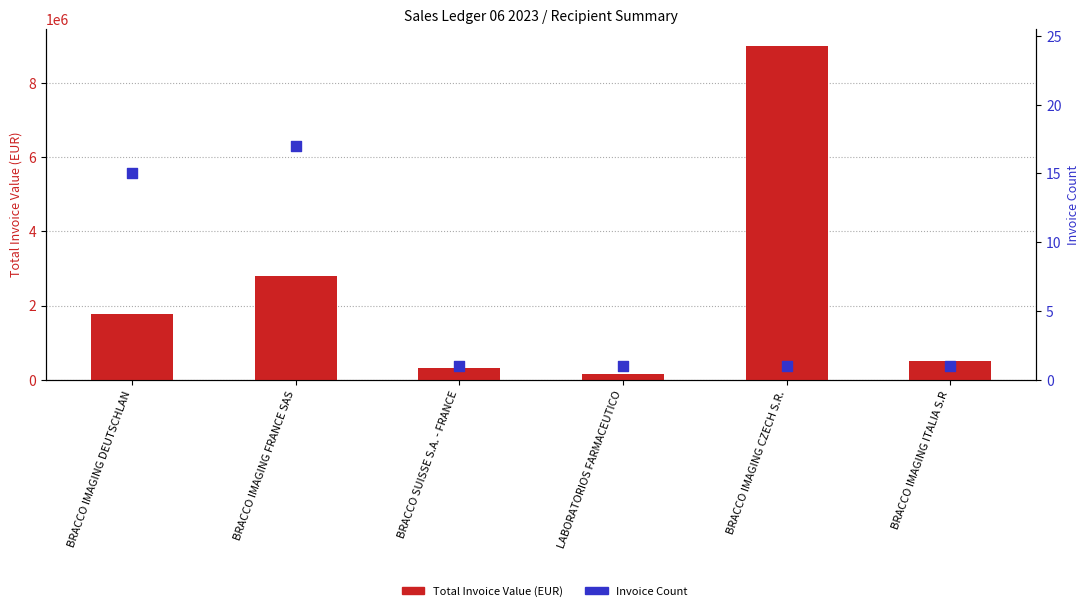

At which category is the sum across all series the highest?

BRACCO IMAGING CZECH S.R.